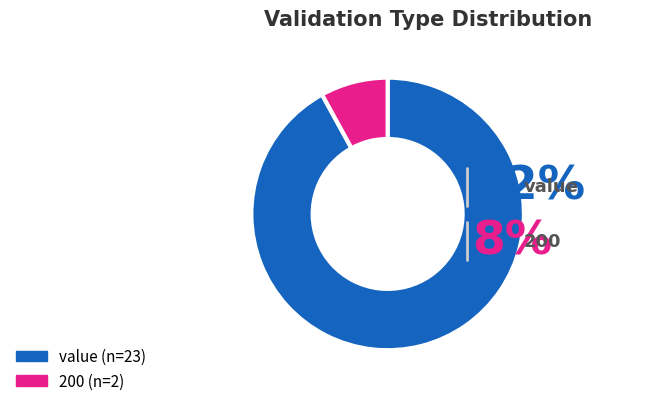

What is the majority slice?

value